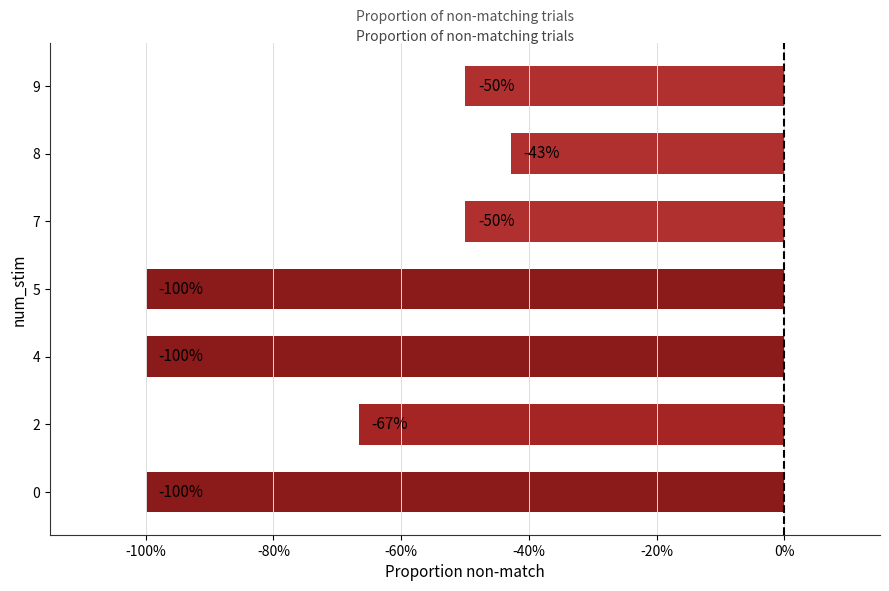

What is the maximum value shown in the chart?

-0.4